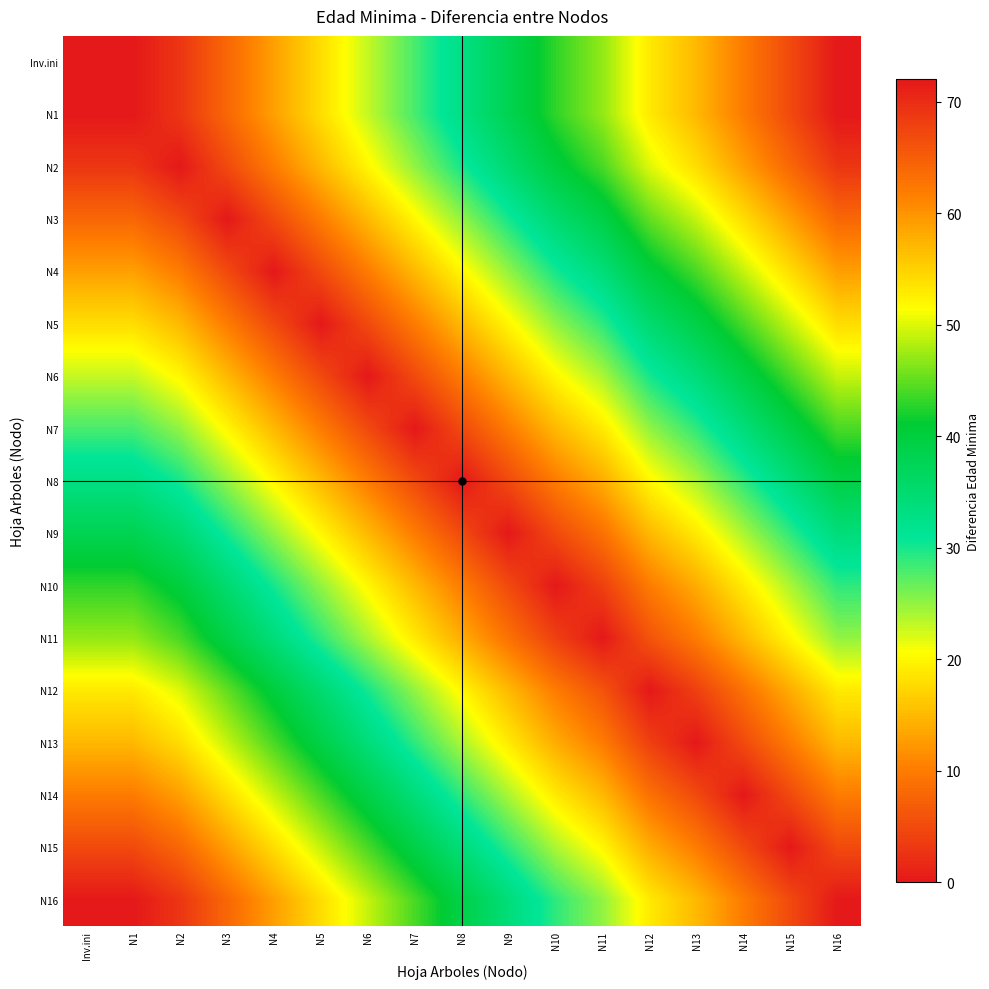

At which category is the sum across all series the highest?

N16